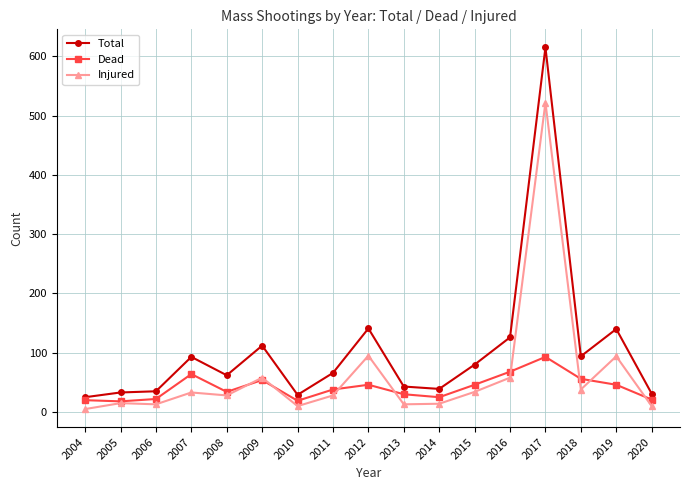

True or false: Dead has more than 0 interior local peaks.

True